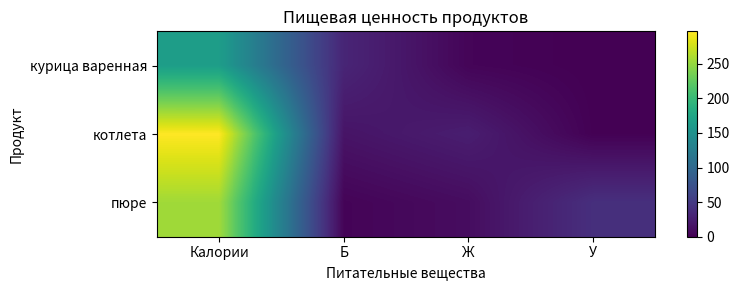

At which category is the sum across all series the highest?

Калории